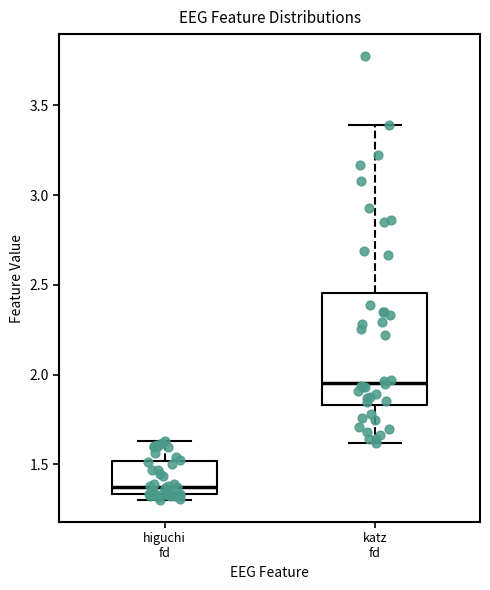

Which box is the tallest, from its lower edge to its upper edge?

katz fd